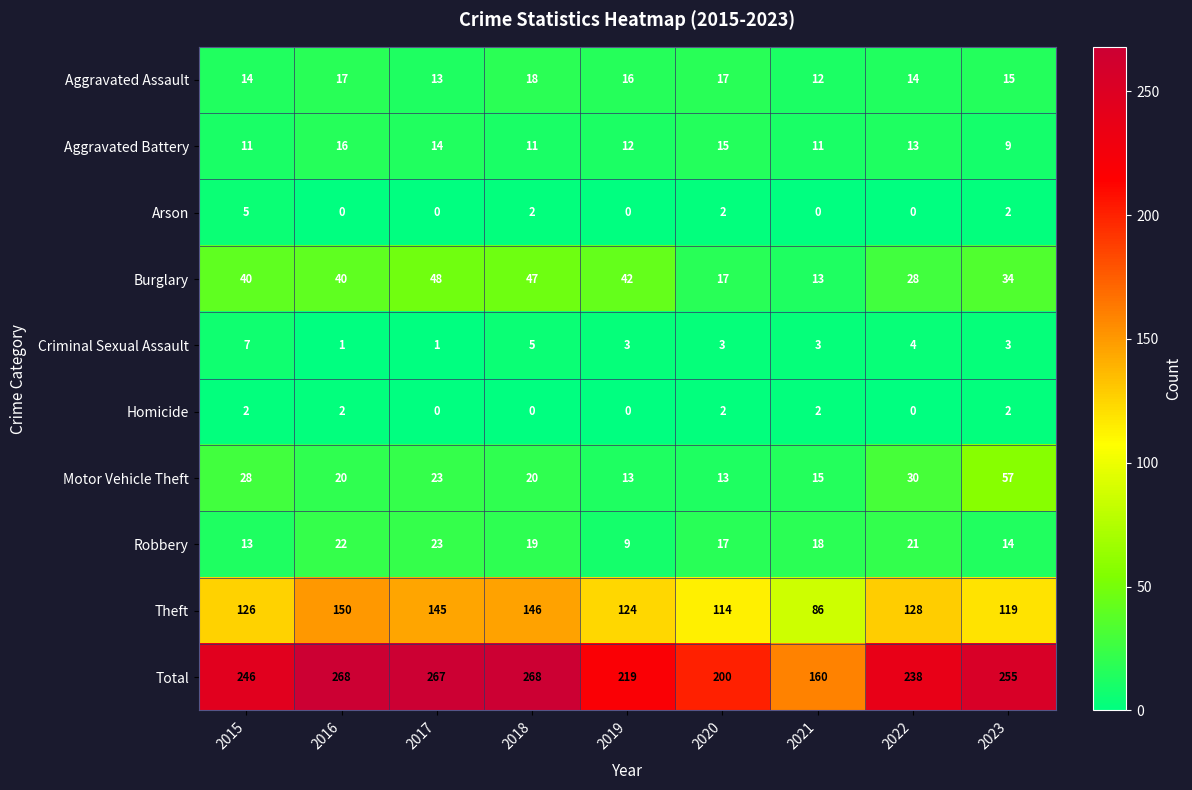

The Aggravated Assault series shows 22 at 2023. True or false?

False